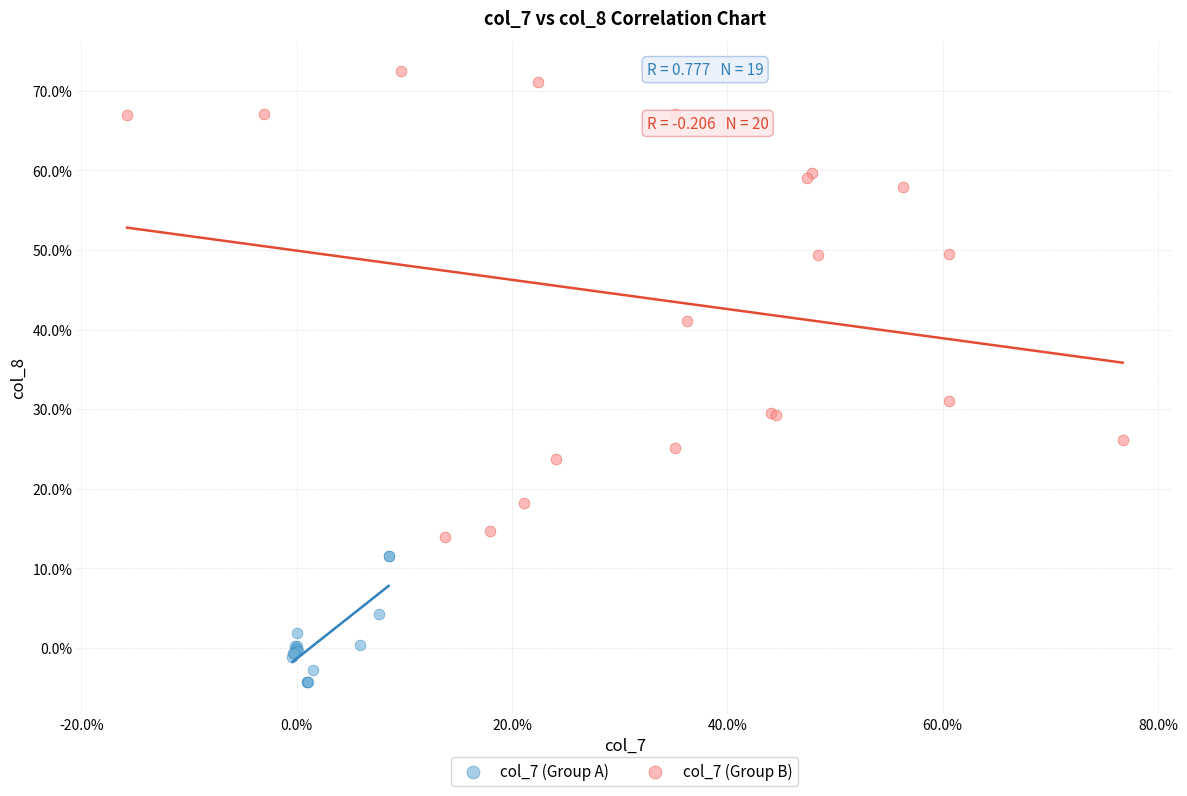

Which series reaches the minimum Y coordinate?

col_7 (Group A)